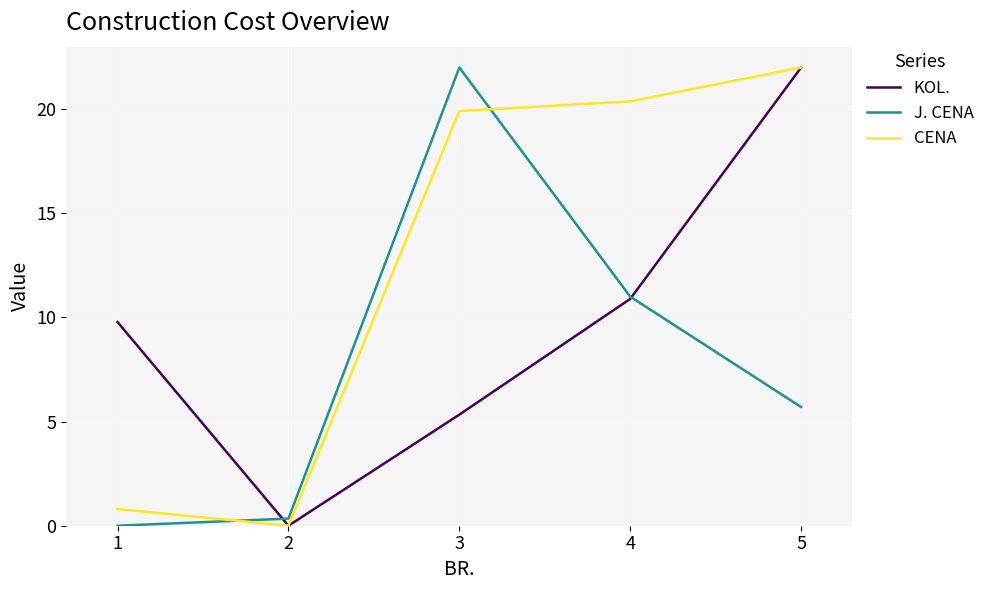

What are all the series names shown in the legend?

KOL., J. CENA, CENA